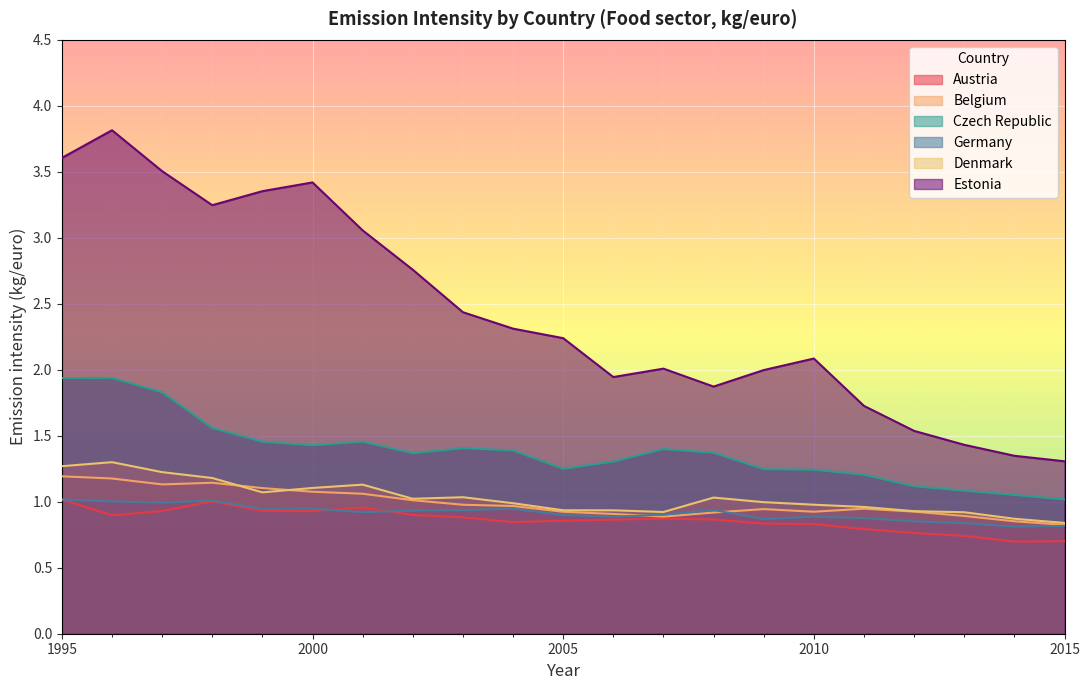

What is the value of the Estonia point at the 16th from the left?

2.1